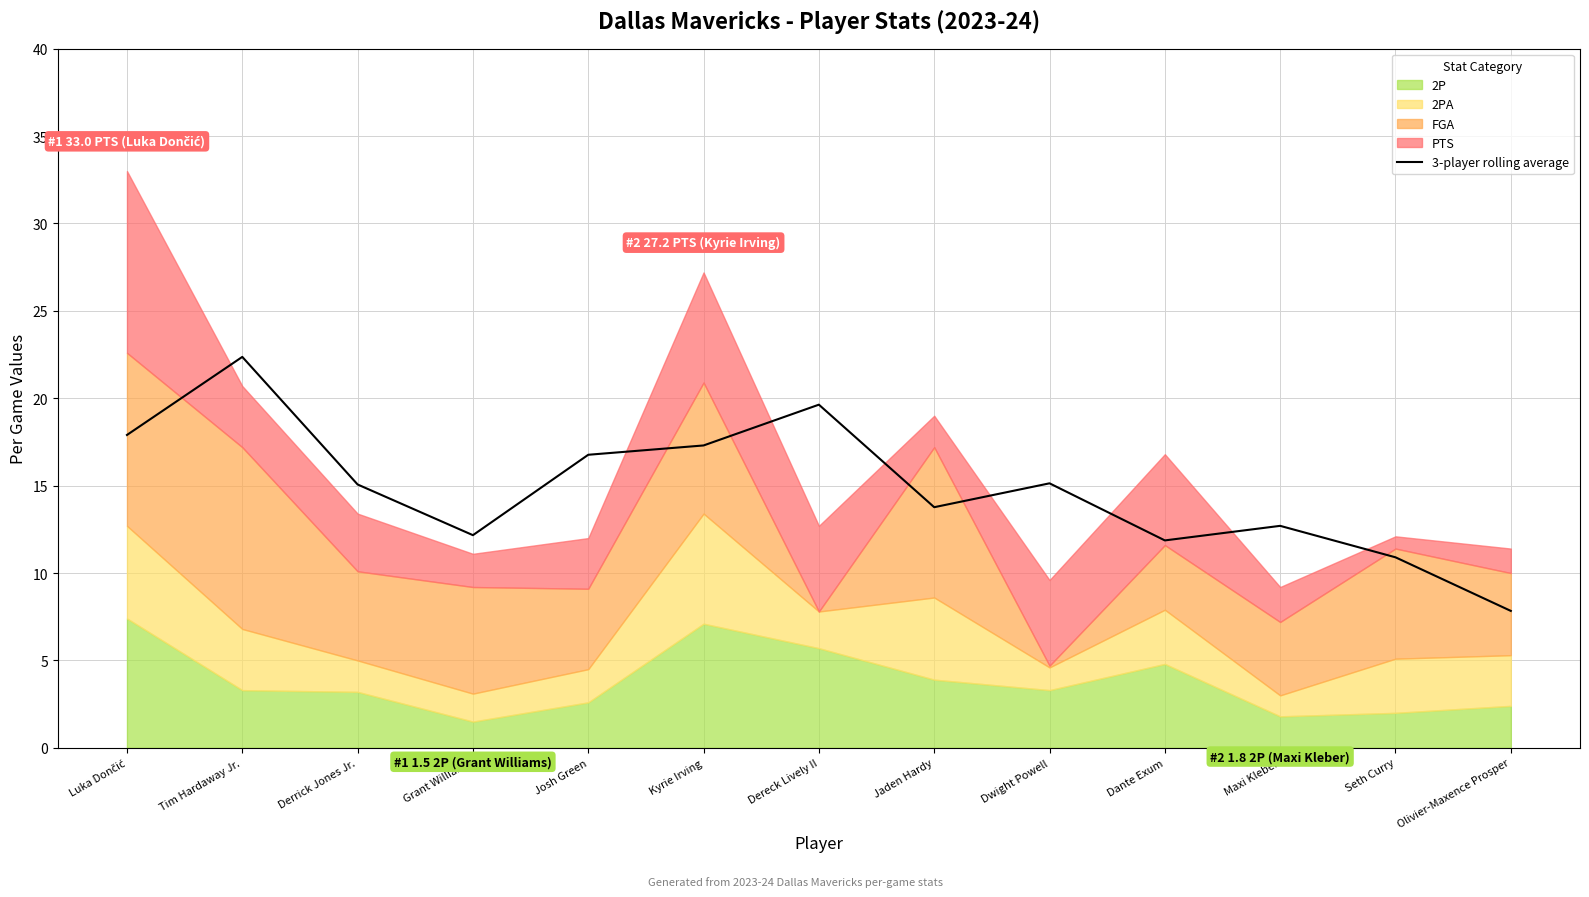

Which category has the lowest value in the 3-player rolling average series?

Olivier-Maxence Prosper